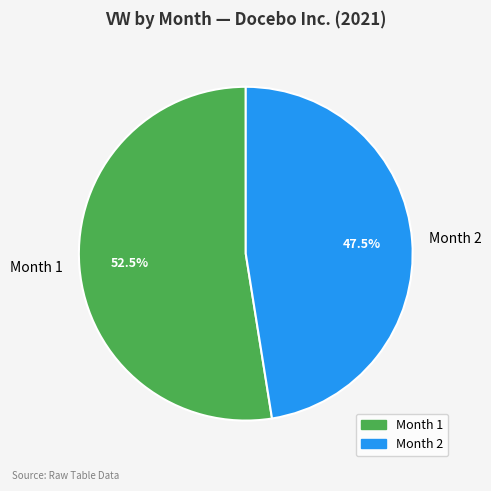

Count the number of slices in the pie.

2